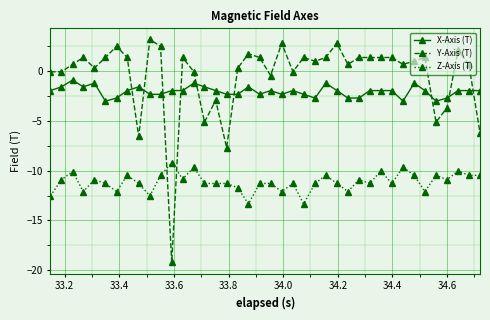

What is the maximum value for Y-Axis (T)?

3.2